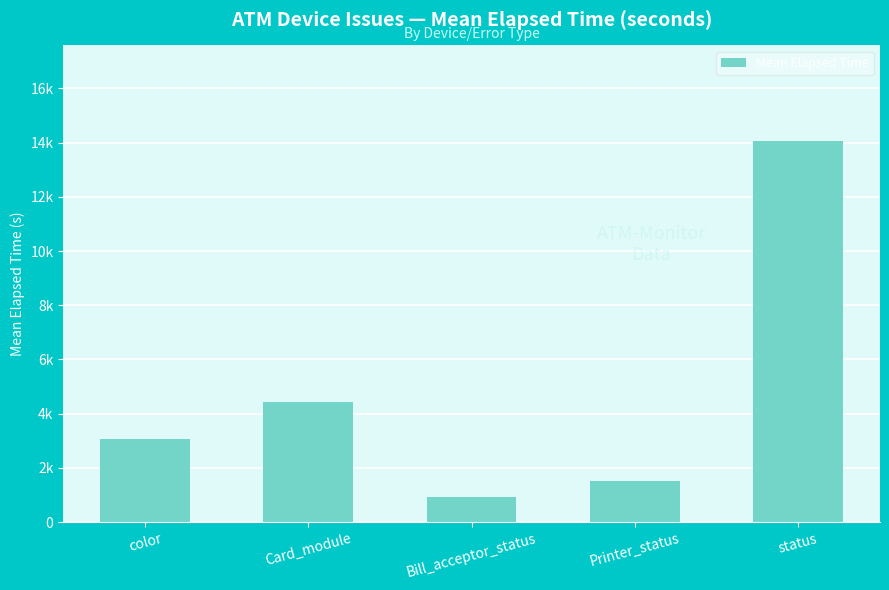

What is the average value?

4804